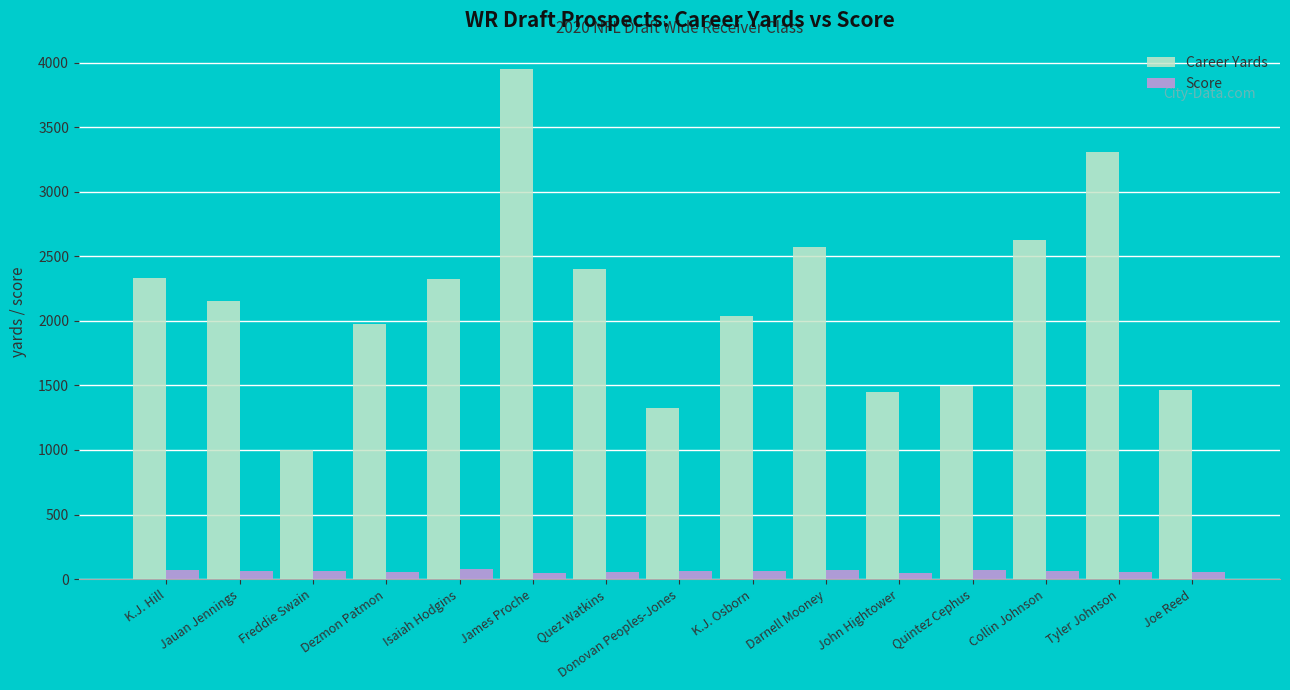

Which series changed the most between Jauan Jennings and Quintez Cephus?

Career Yards